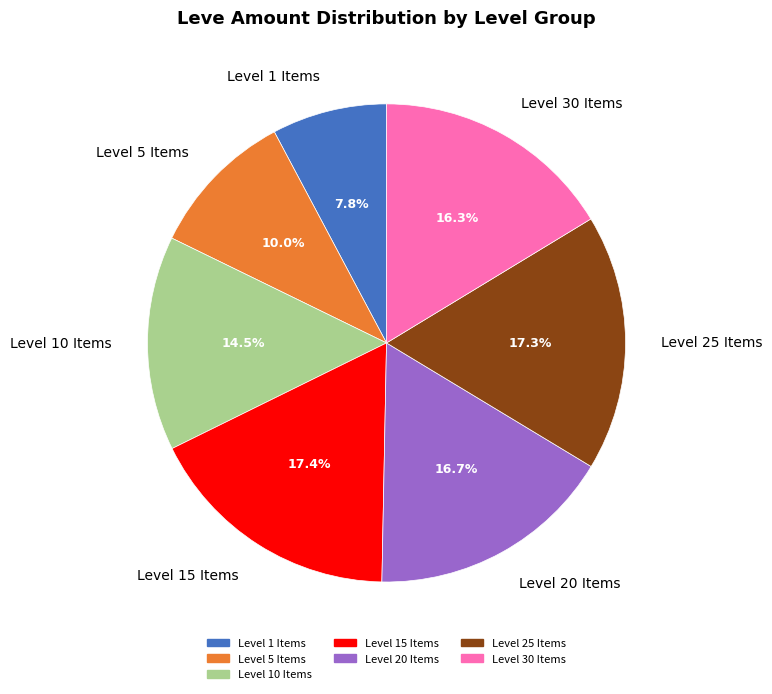

To the nearest percent, what is the difference between the largest and smallest slice percentages?

10%